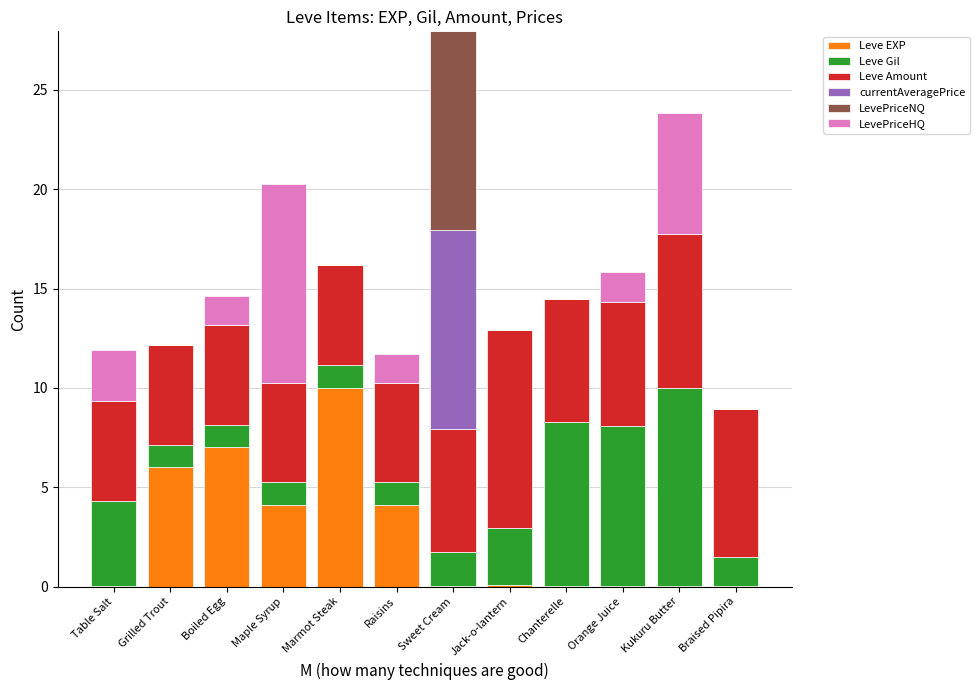

Count the number of categories in the chart.

12